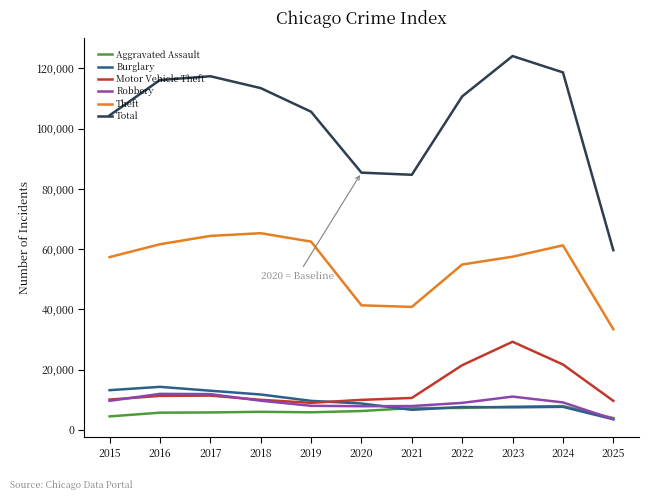

True or false: Theft and Motor Vehicle Theft cross at least once.

False